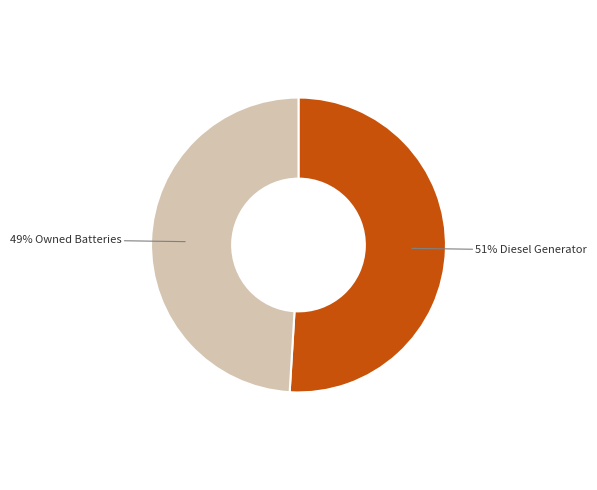

To the nearest percent, what is the average slice percentage?

50%